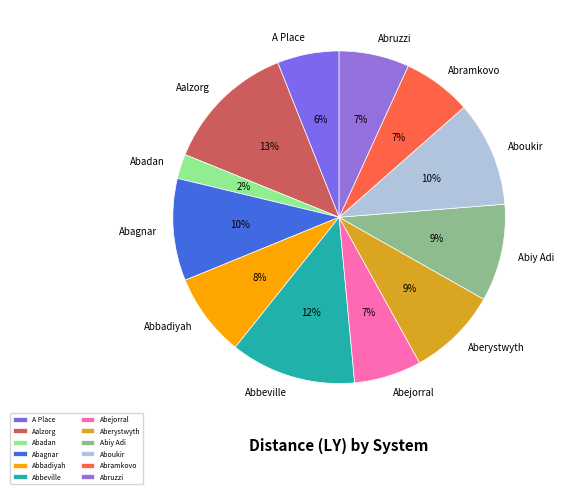

Which category has the smallest portion of the pie?

Abadan